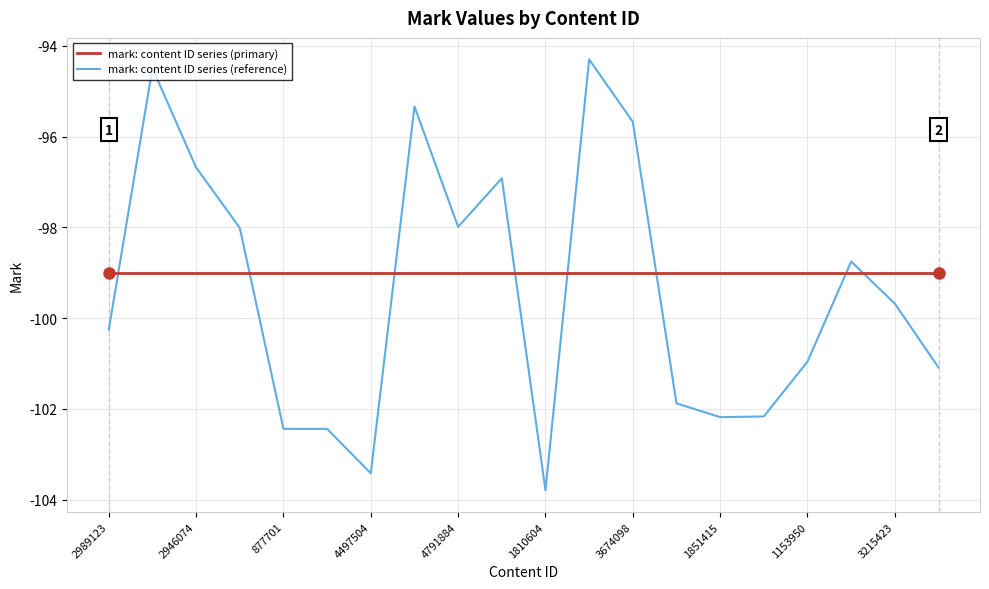

Which series has the largest range (max minus min)?

mark: content ID series (reference)